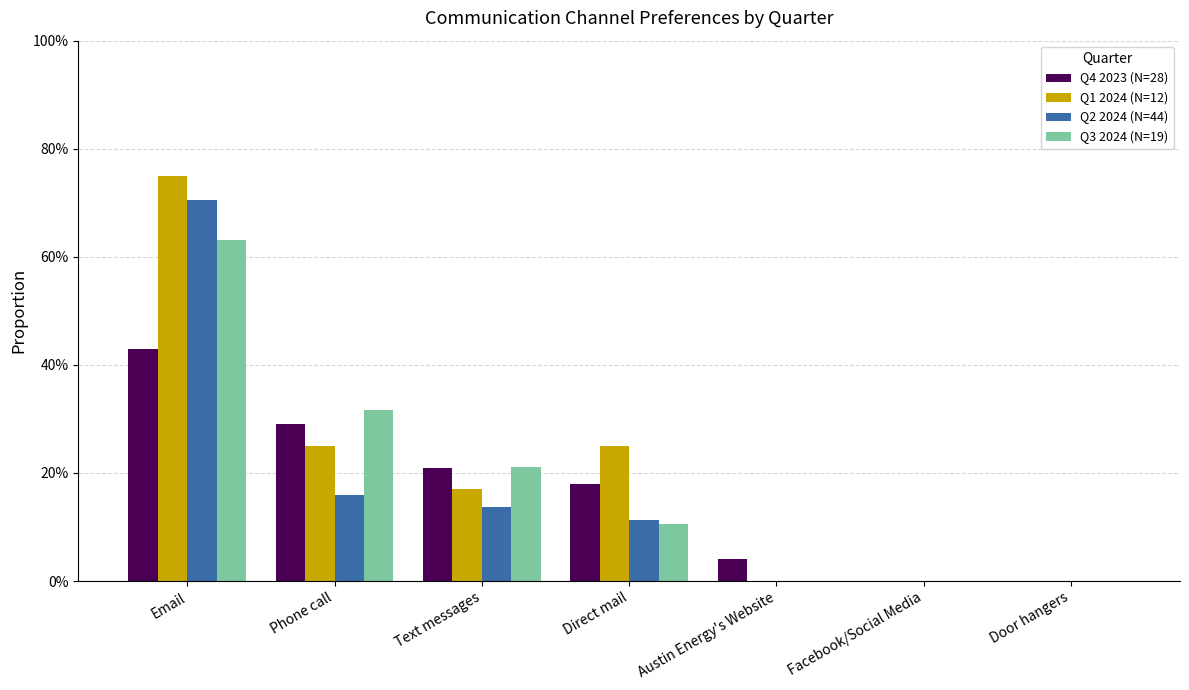

Which series changed the most between Direct mail and Facebook/Social Media?

Q1 2024 (N=12)